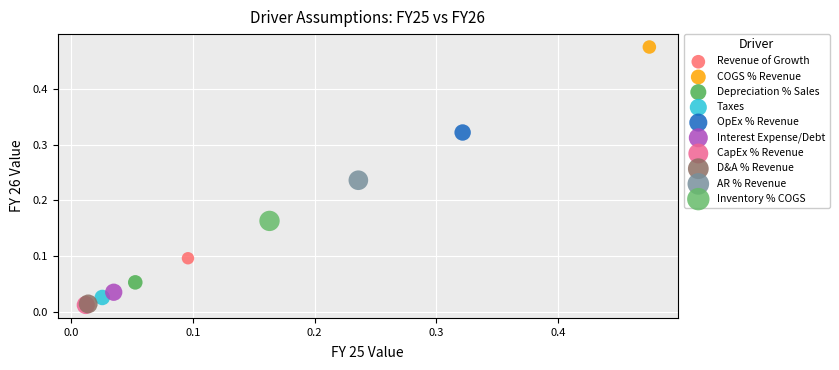

Which series contains the highest Y value?

COGS % Revenue